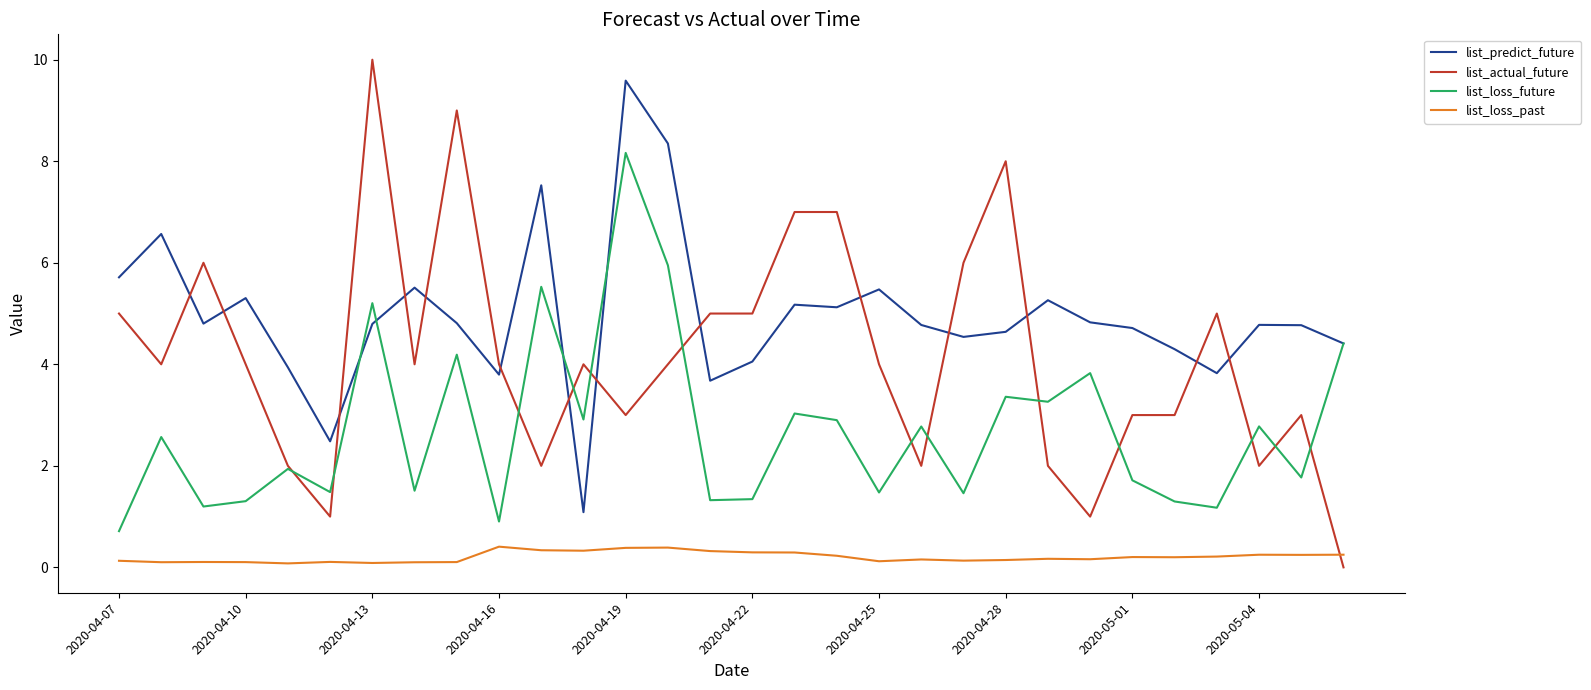

Rank the series by their average value, from highest to lowest.

list_predict_future, list_actual_future, list_loss_future, list_loss_past